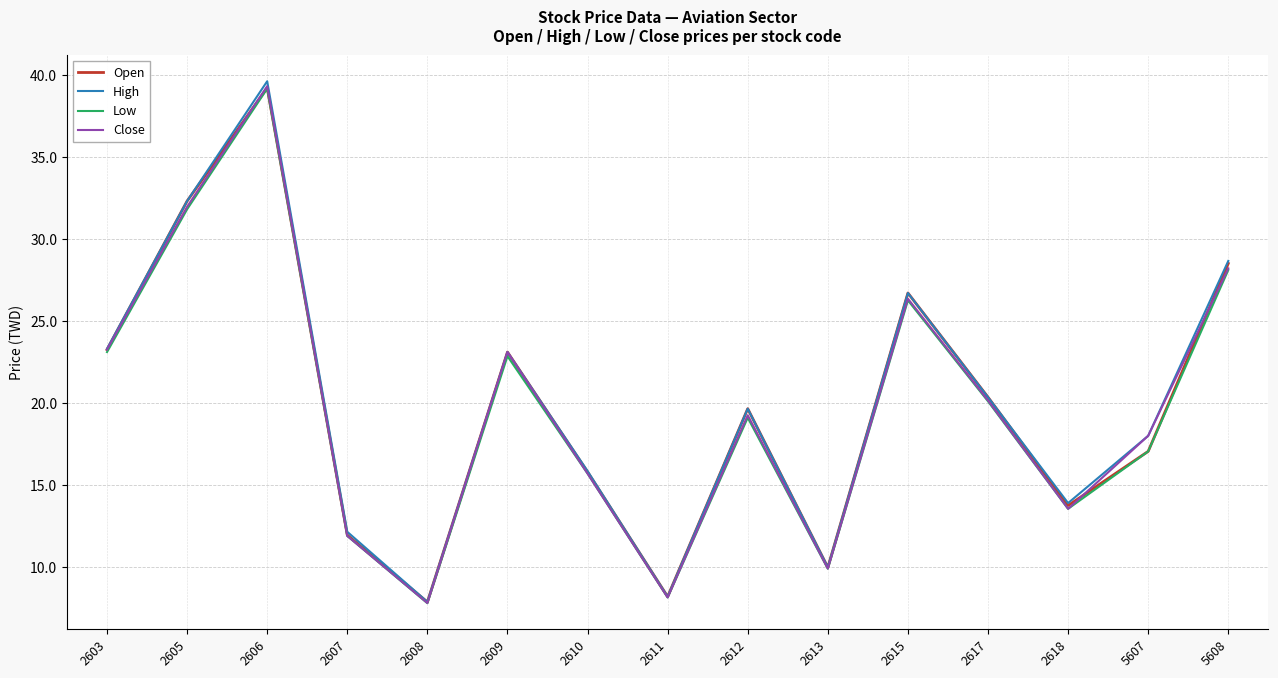

Which category has the highest value across all series?

2606